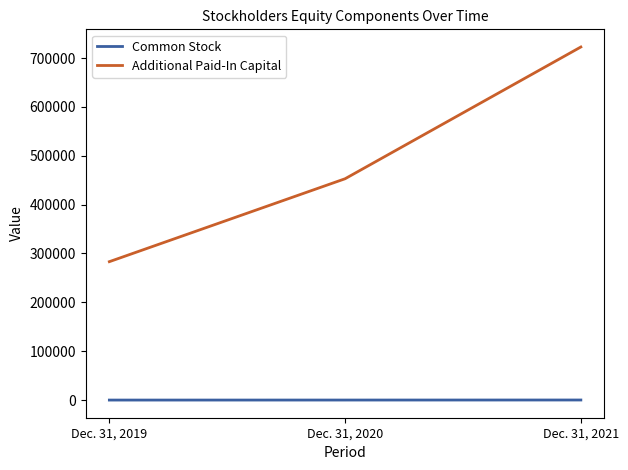

Count the Common Stock values in the range 9 to 146.

3